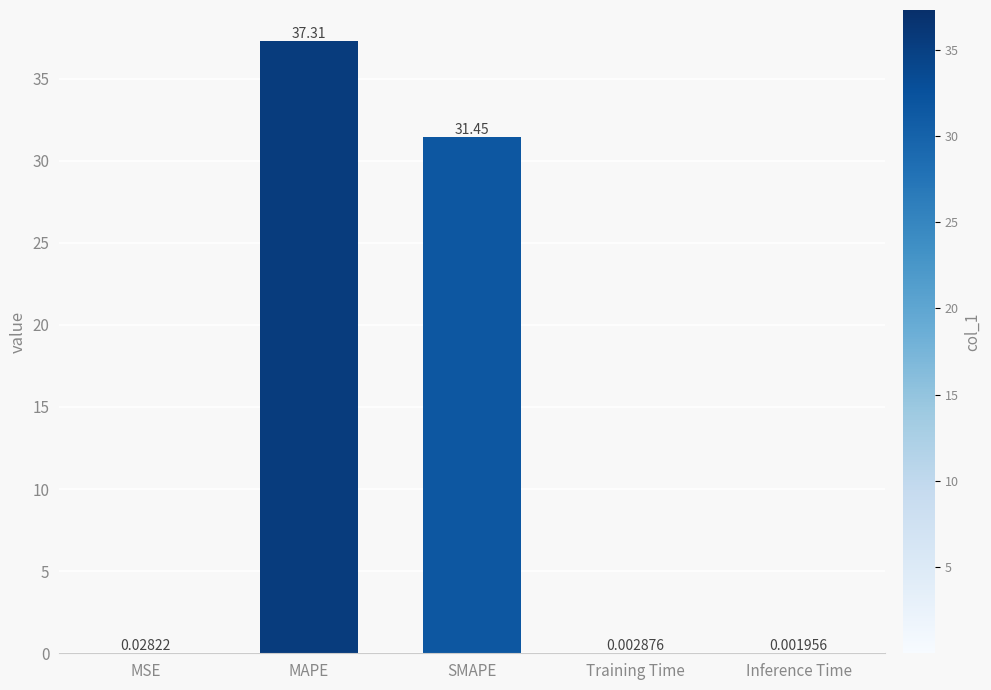

Approximately how many times larger is the value at MAPE compared to SMAPE?

1.2